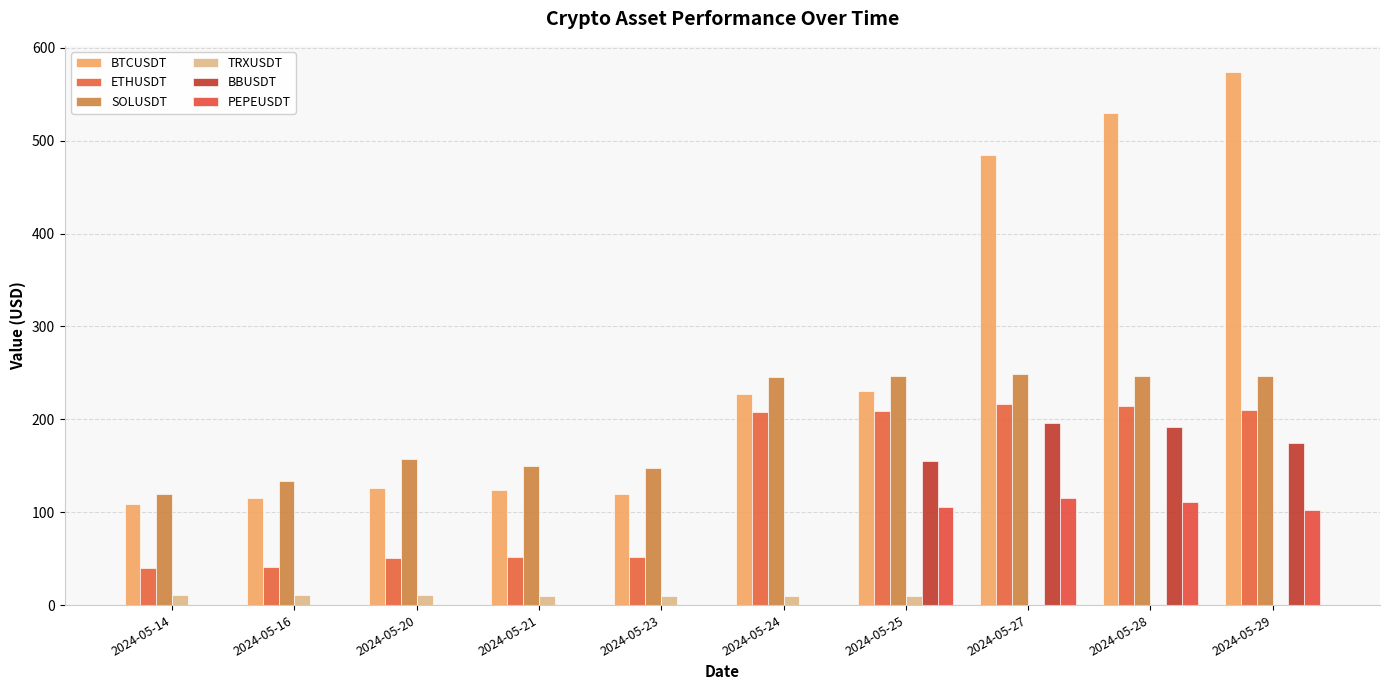

How many data points does each series have?

10